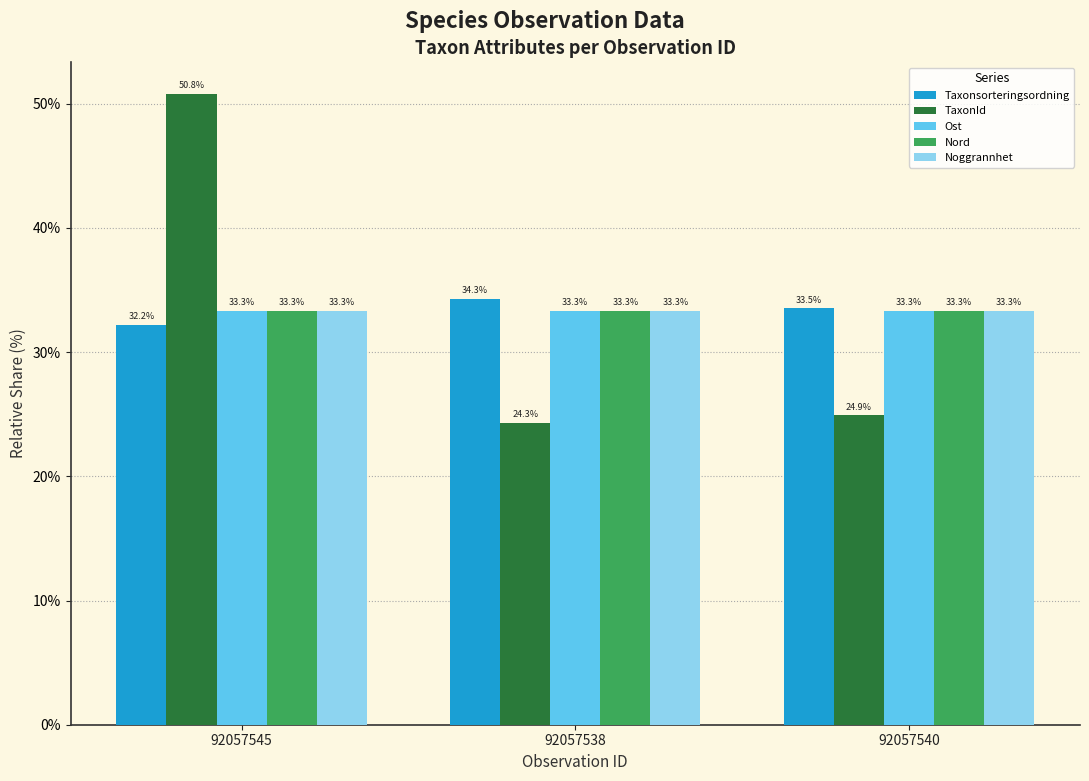

What is the lowest value of the TaxonId series?

24.3